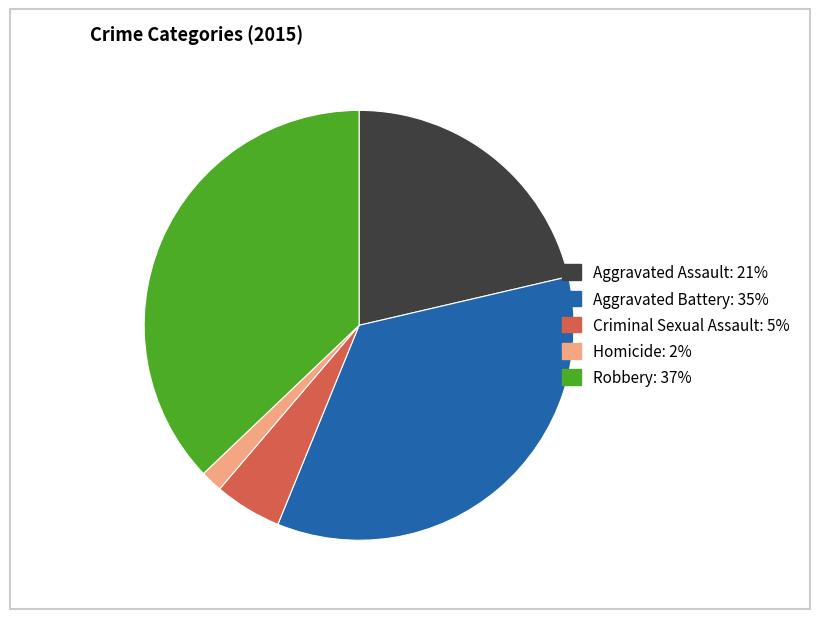

How many segments does this pie chart have?

5